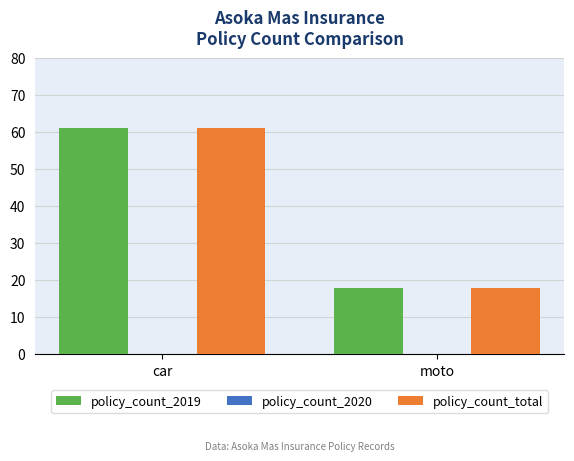

How many bars are there in total?

4